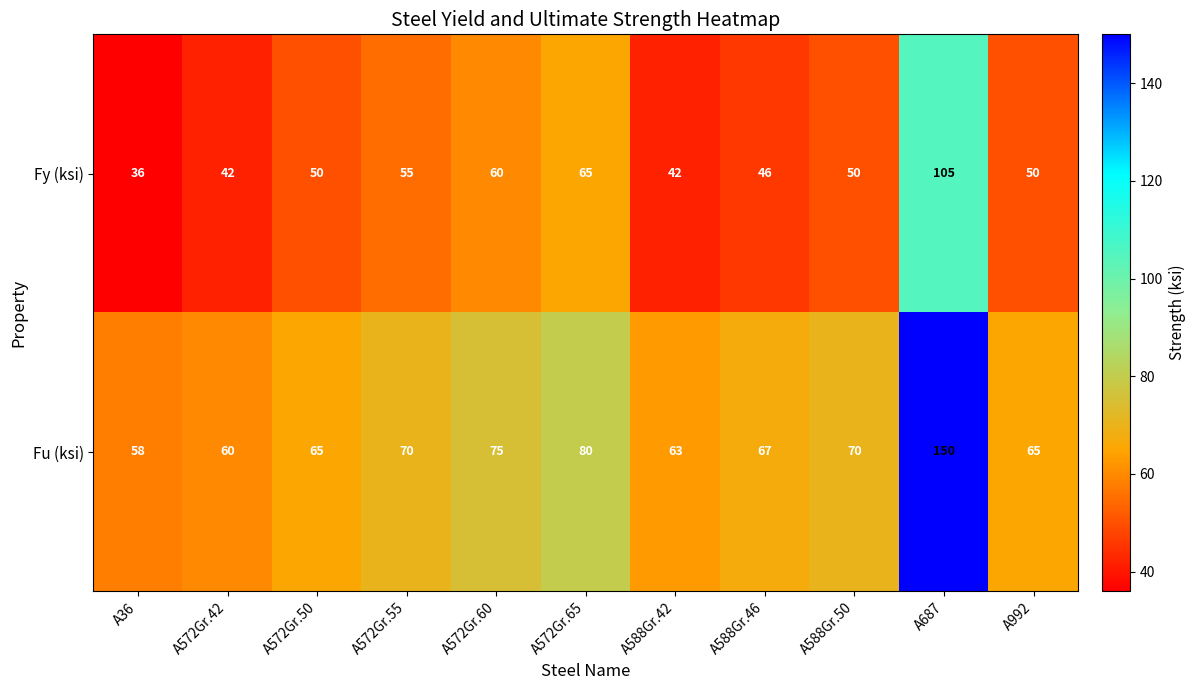

The Fu (ksi) series shows 106 at A572Gr.55. True or false?

False